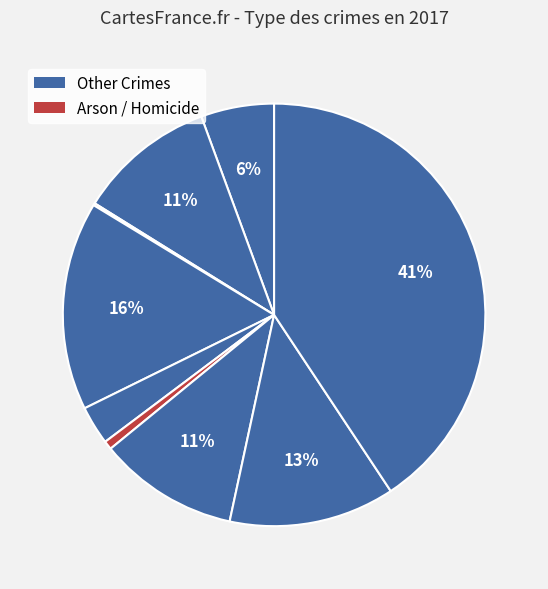

Count the number of slices in the pie.

9